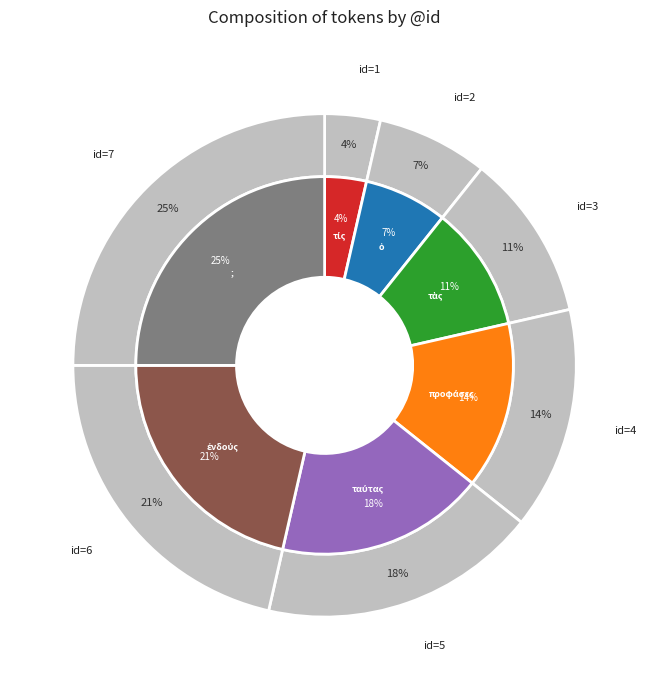

True or false: 5 accounts for 8% of the total.

False